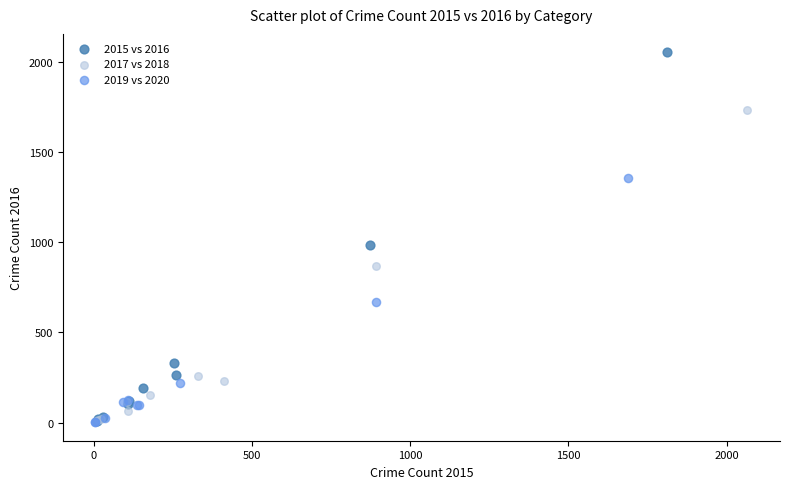

Which series has the largest Y range (max minus min)?

2015 vs 2016